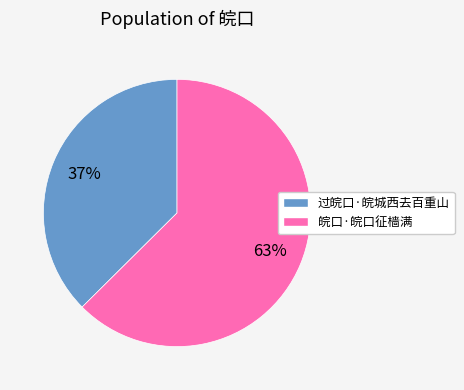

Which has a higher value, 过皖口·皖城西去百重山 or 皖口·皖口征樯满?

皖口·皖口征樯满